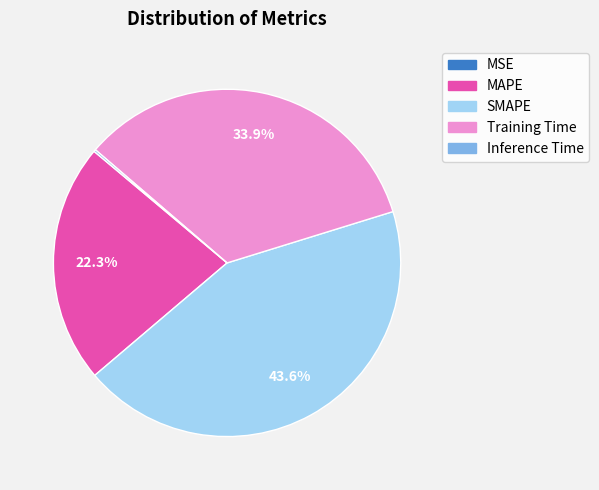

Is there any slice that represents more than half of the pie?

No